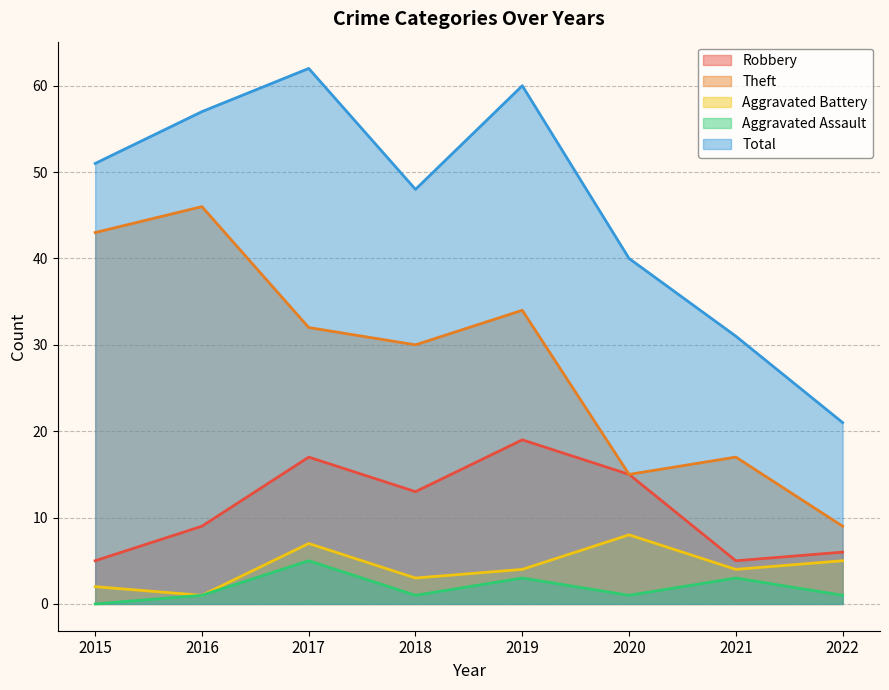

Between 2018 and 2017, which is larger?

2017